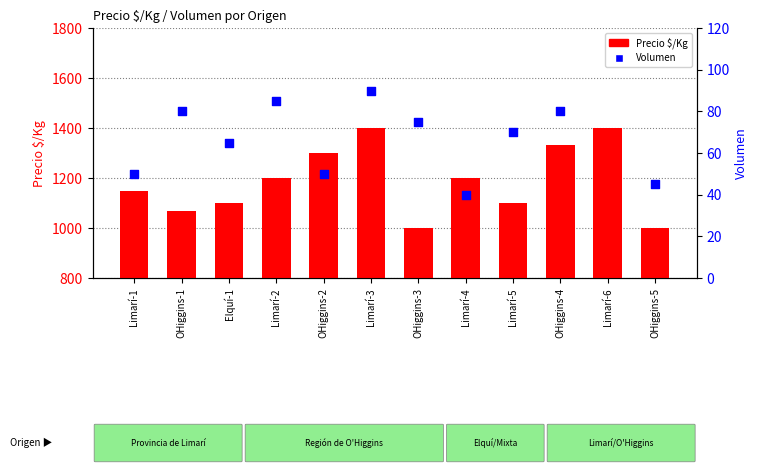

Which series has the largest Y range (max minus min)?

Precio $/Kg